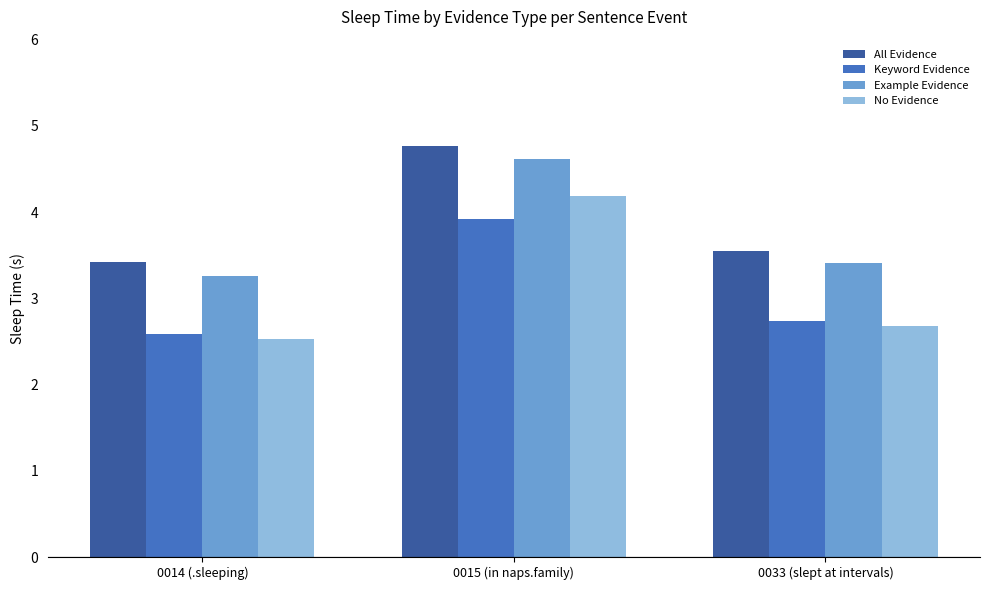

Are the bars horizontal?

No